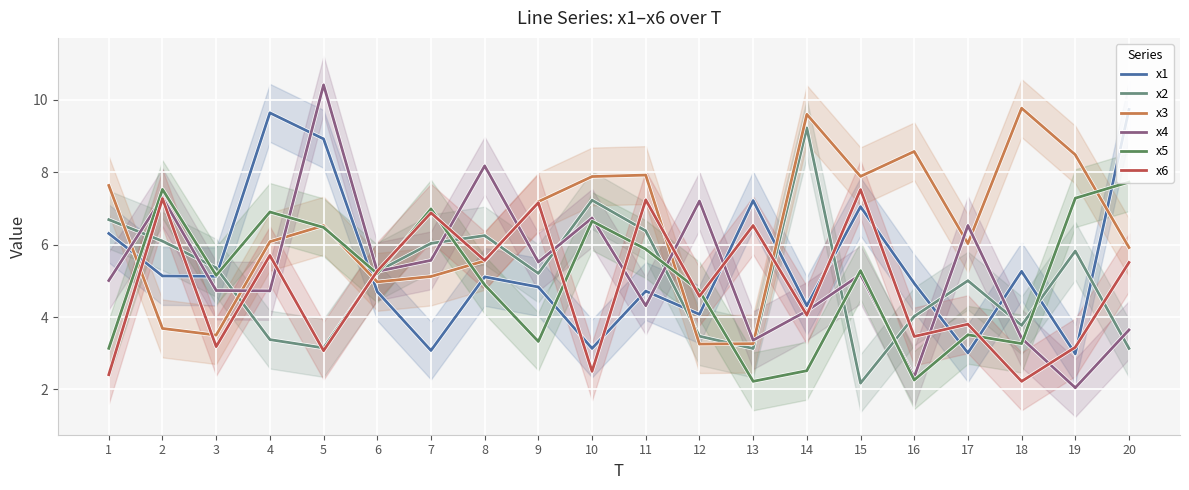

Between 14 and 16, which series saw the biggest shift?

x2